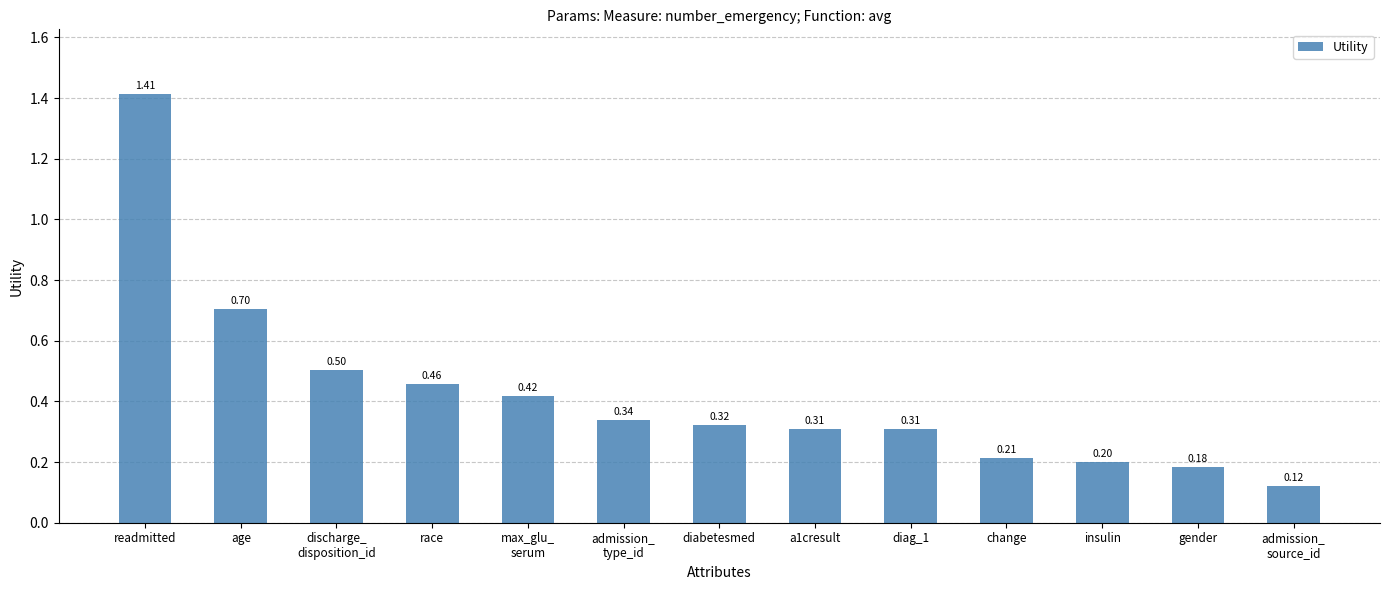

Which label corresponds to the smallest value in the chart?

admission_
source_id